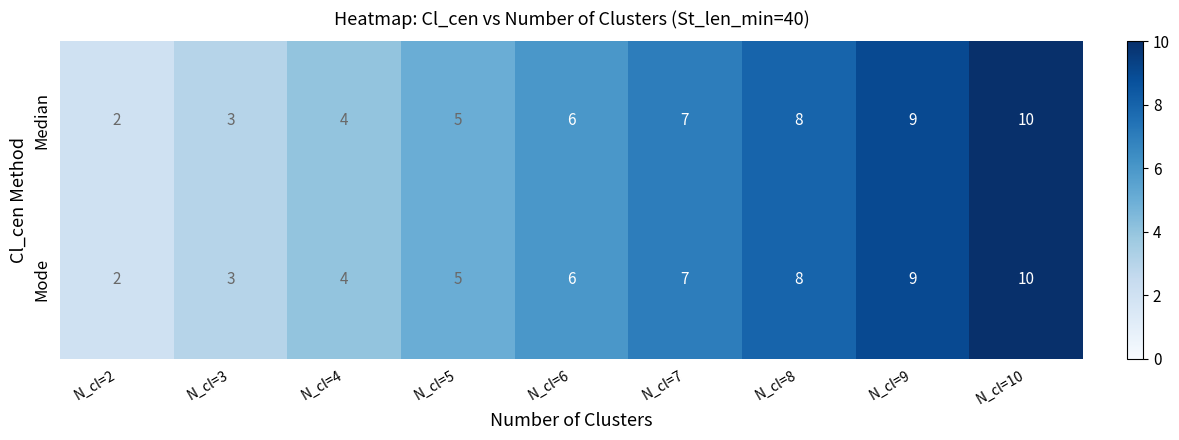

What is the average value of the Median series?

6